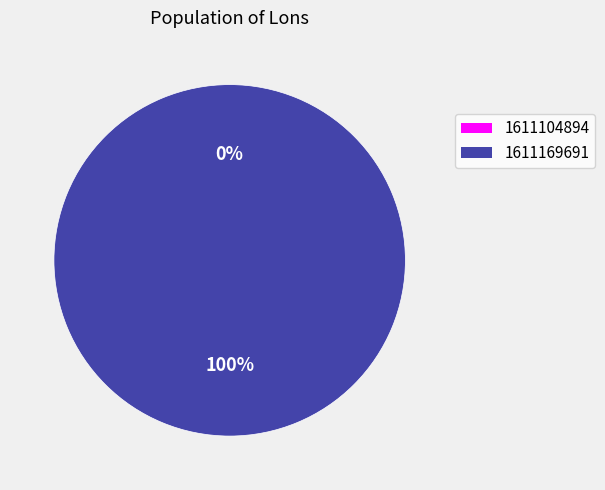

Rank the categories by value from highest to lowest.

1611169691, 1611104894